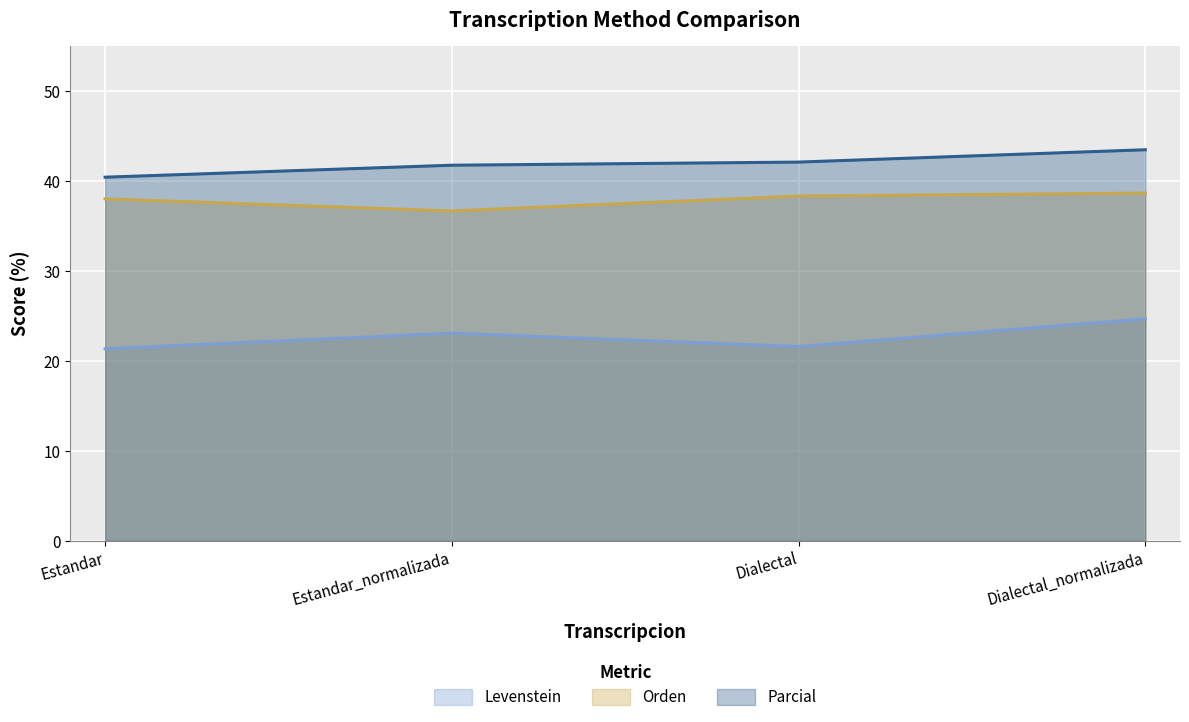

Does the chart display data point markers on the line(s)?

No